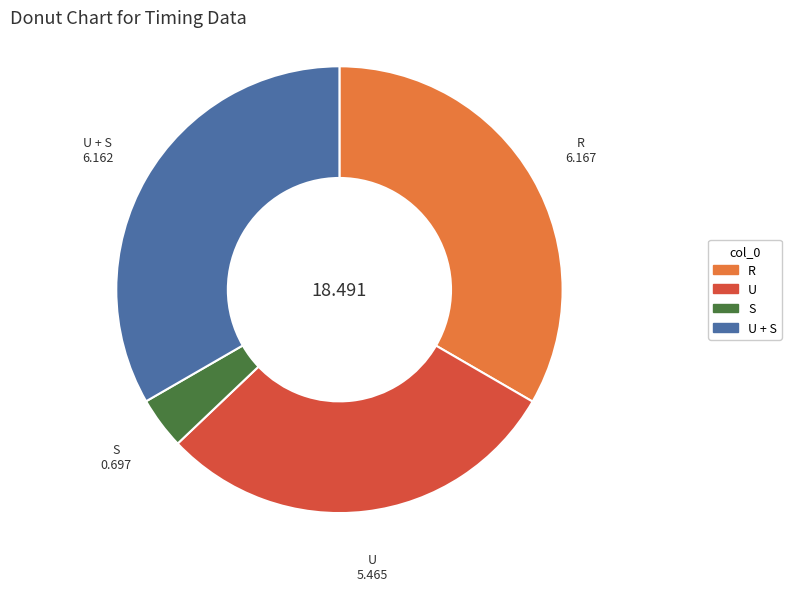

Is there a majority slice in this chart?

No